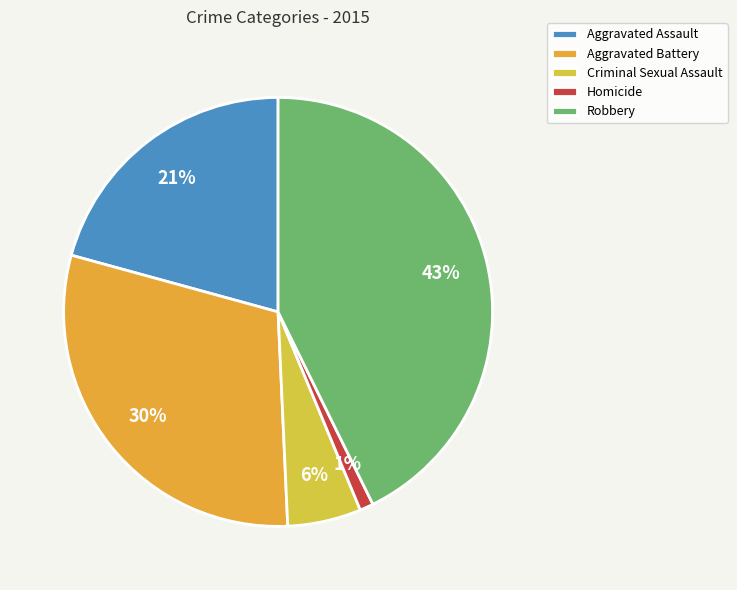

What is the ratio of the value at Criminal Sexual Assault to the value at Robbery?

0.1